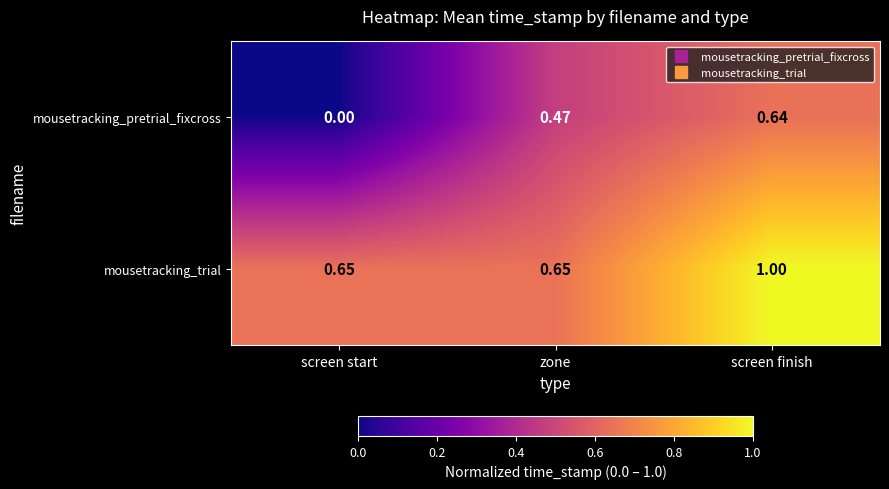

At which category is the sum across all series the highest?

screen finish